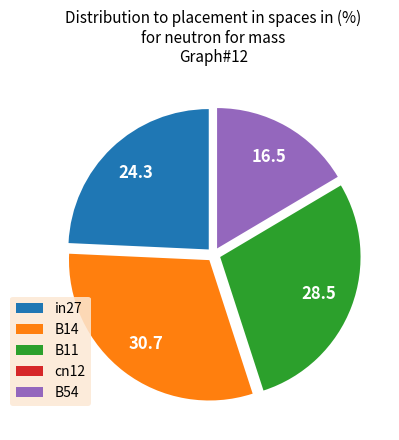

Combined, do in27 and B54 account for over 50%?

No